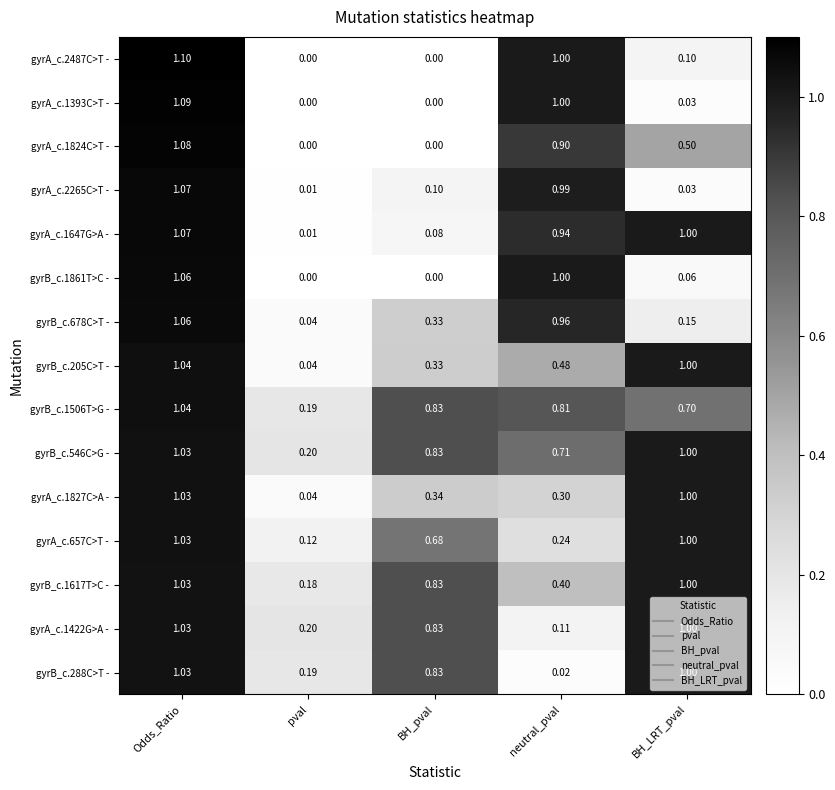

Which category has the highest value across all series?

Odds_Ratio